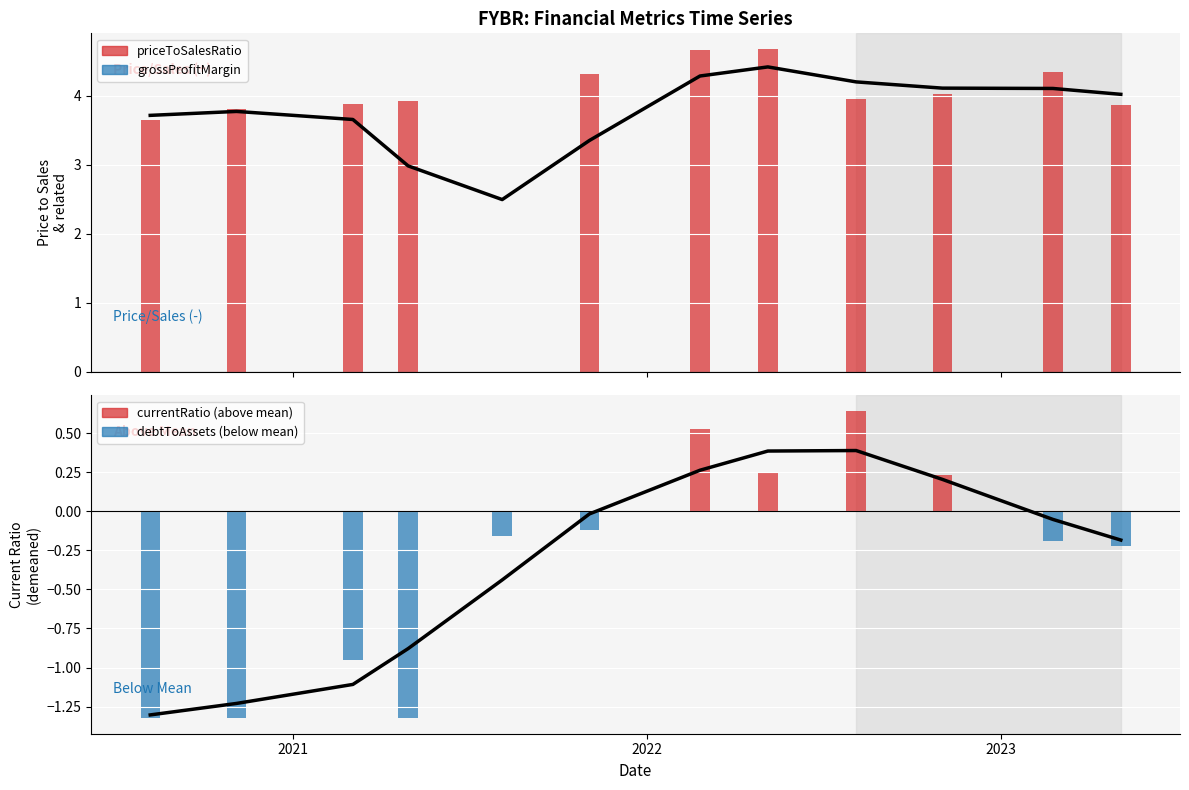

What is the smallest value displayed?

-1.3